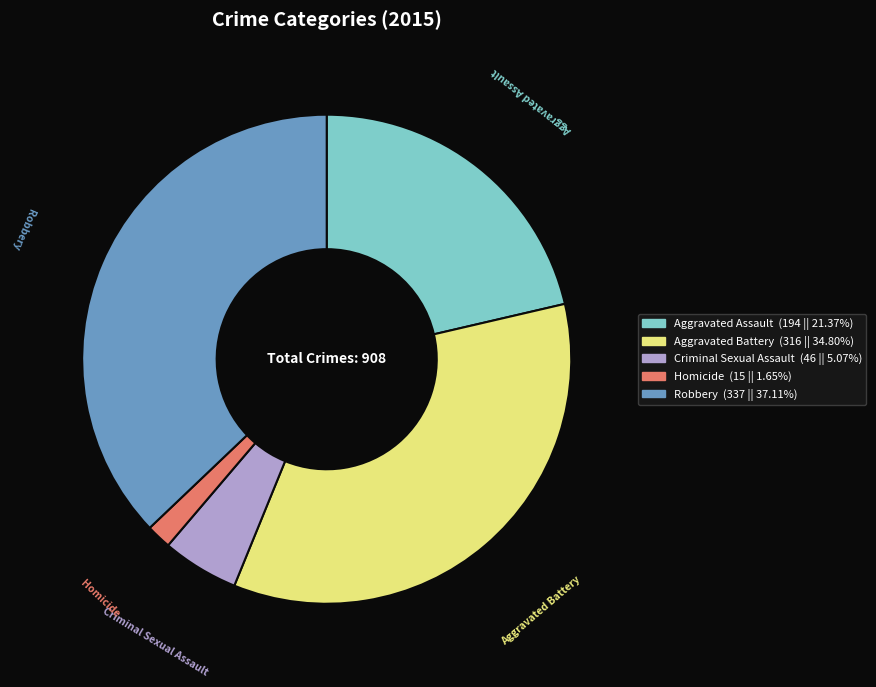

Is there a majority slice in this chart?

No